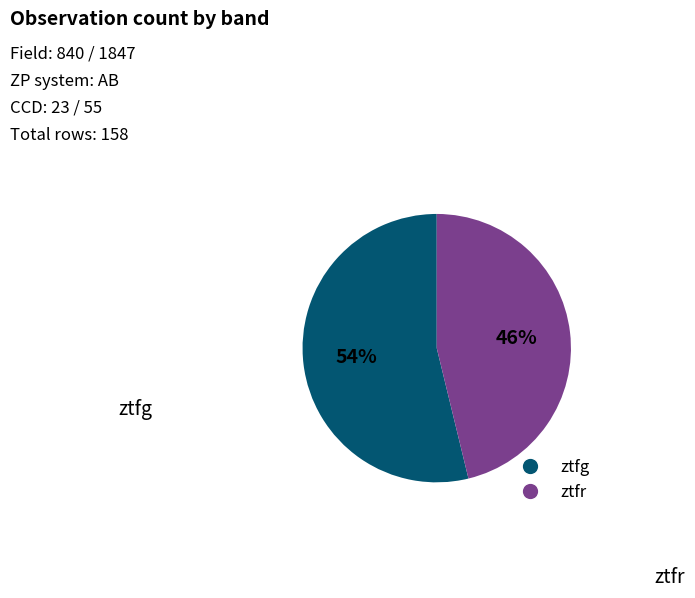

Which slice is the largest?

ztfg